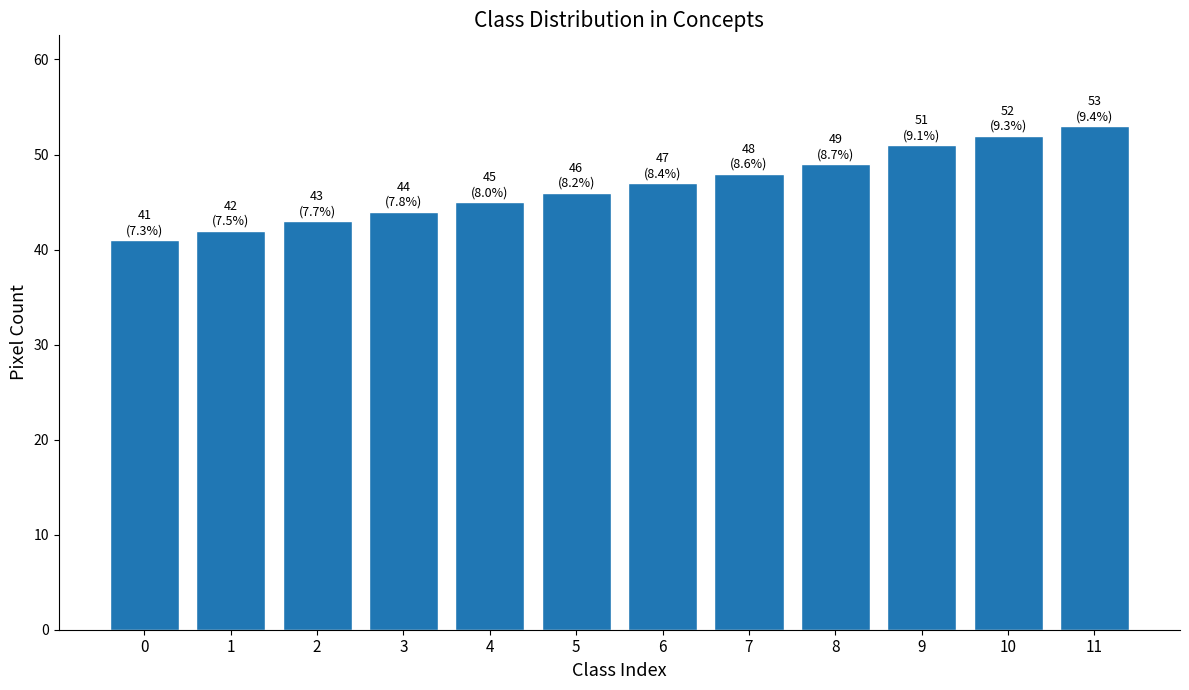

What is the minimum value shown in the chart?

41